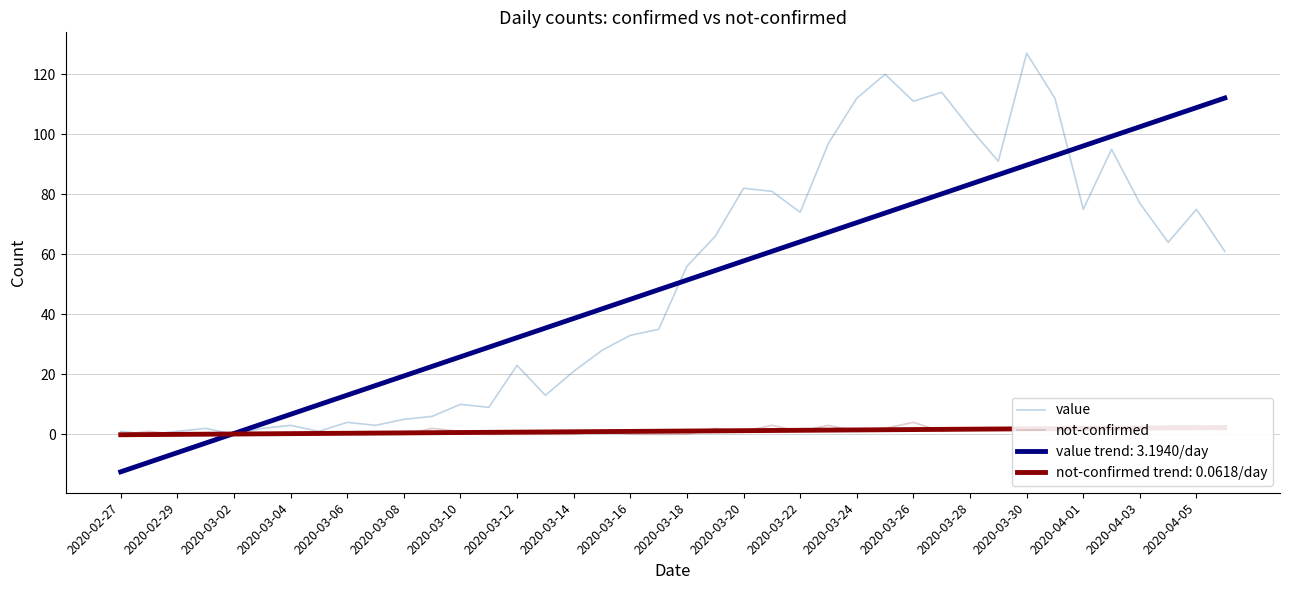

What is the highest value of the value trend: 3.1940/day series?

112.1